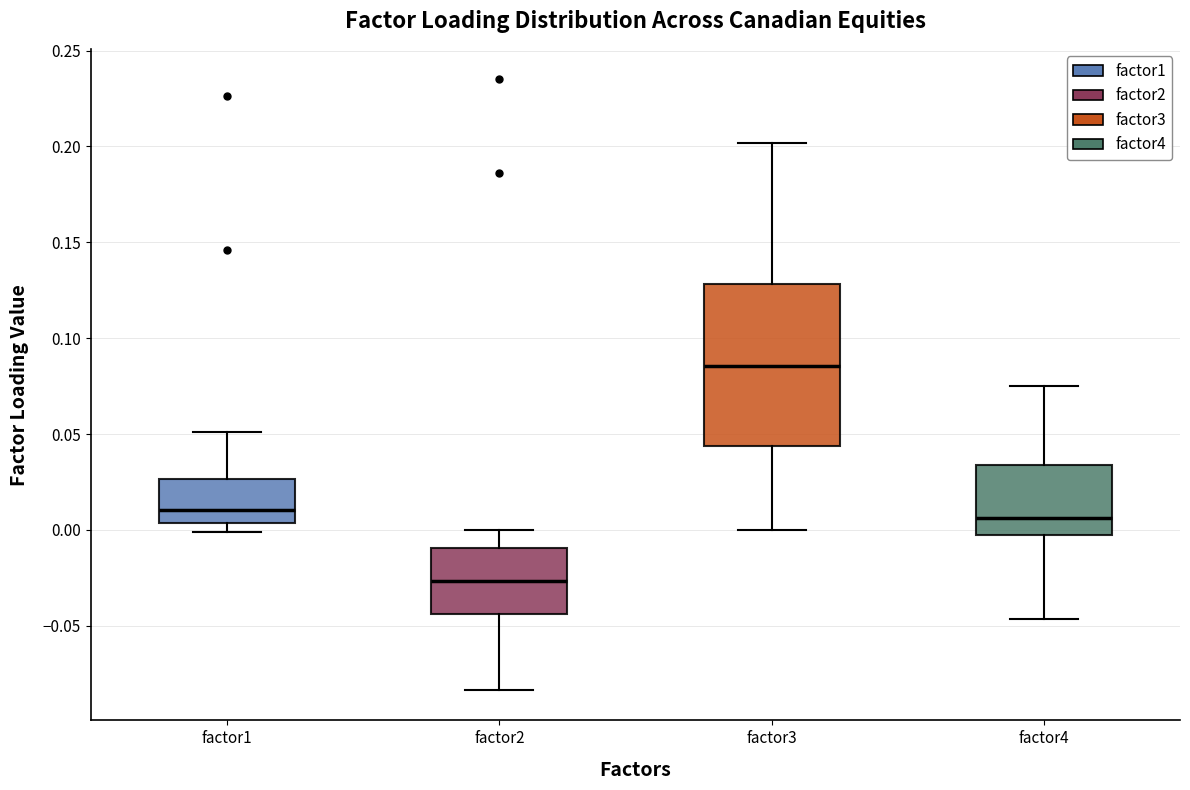

Where is the lower edge of the box for factor2 on the y-axis? The values are not printed on the chart, so give them approximately, as read against the axis.

-0.045